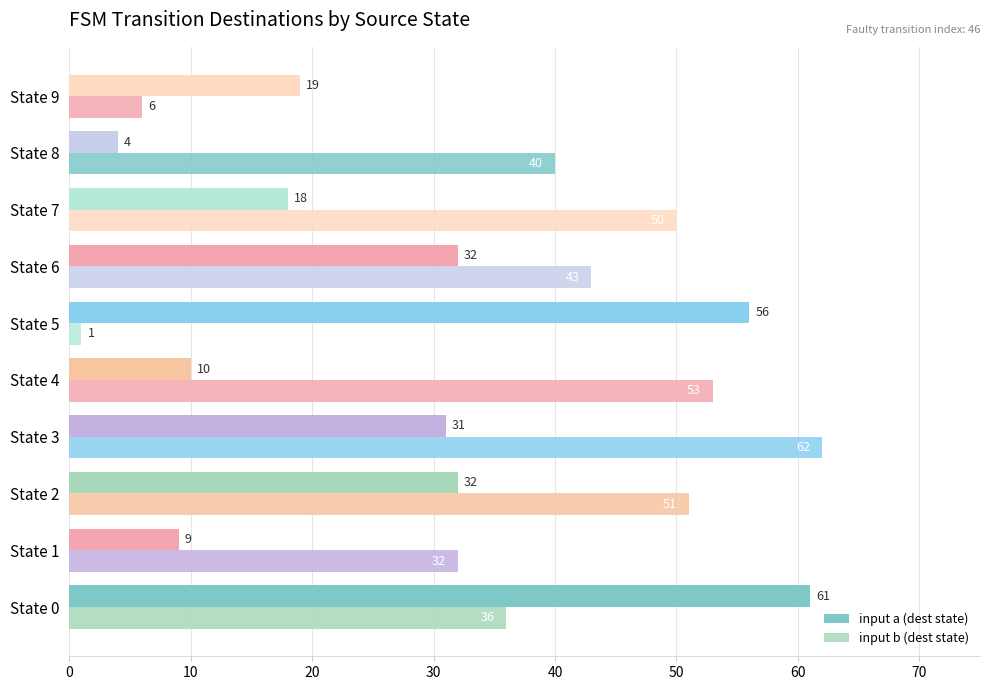

Reading left to right, list all the values displayed in this chart.

input a (dest state): 61	9	32	31	10	56	32	18	4	19
input b (dest state): 36	32	51	62	53	1	43	50	40	6